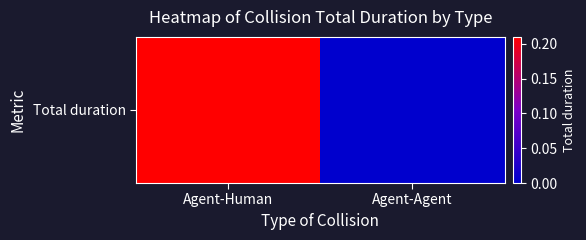

Rank the categories by value from lowest to highest.

Agent-Agent, Agent-Human